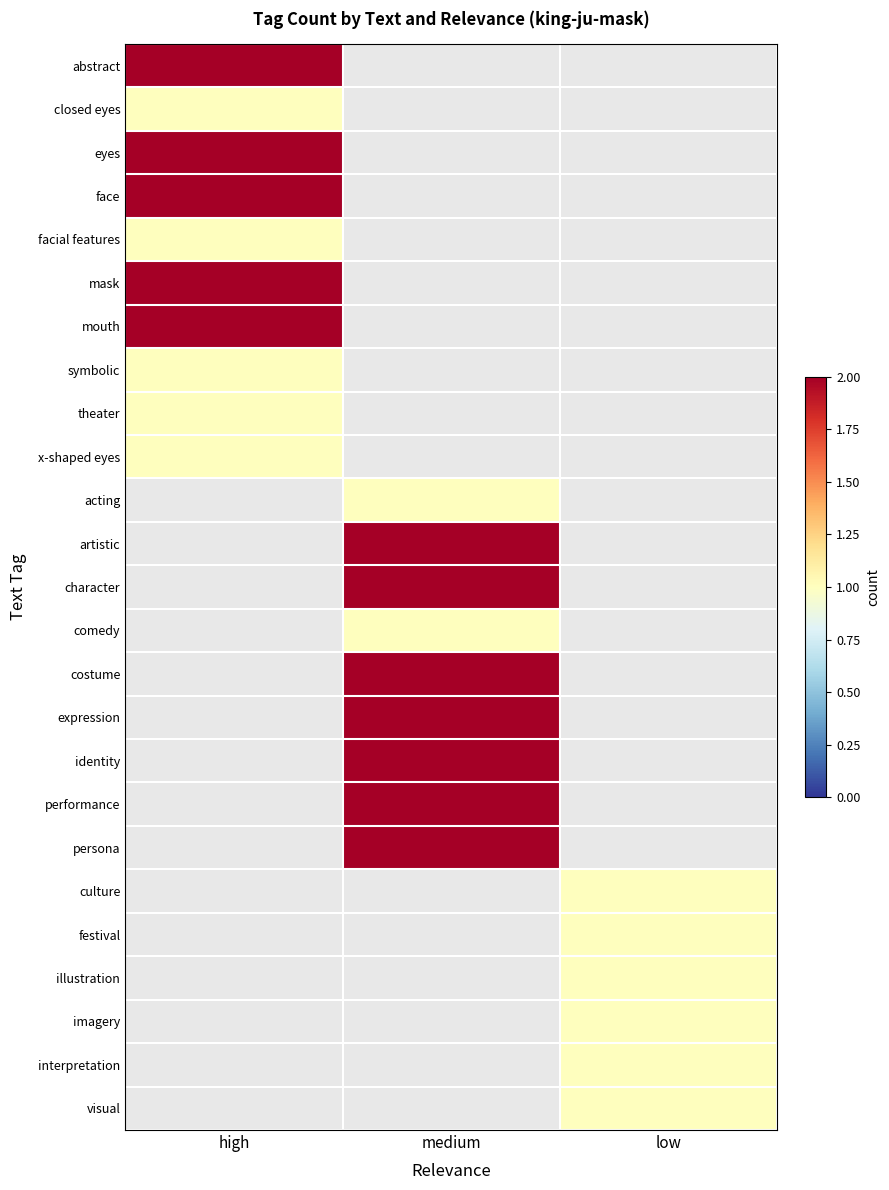

Count the number of categories in the chart.

3